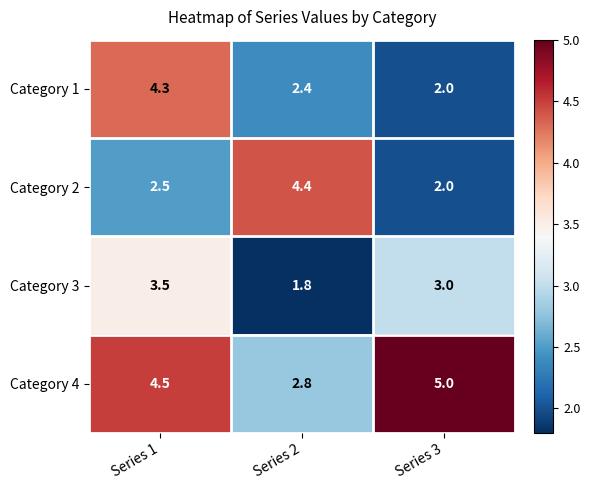

At Series 2, list the series in order from largest to smallest.

Category 2, Category 4, Category 1, Category 3